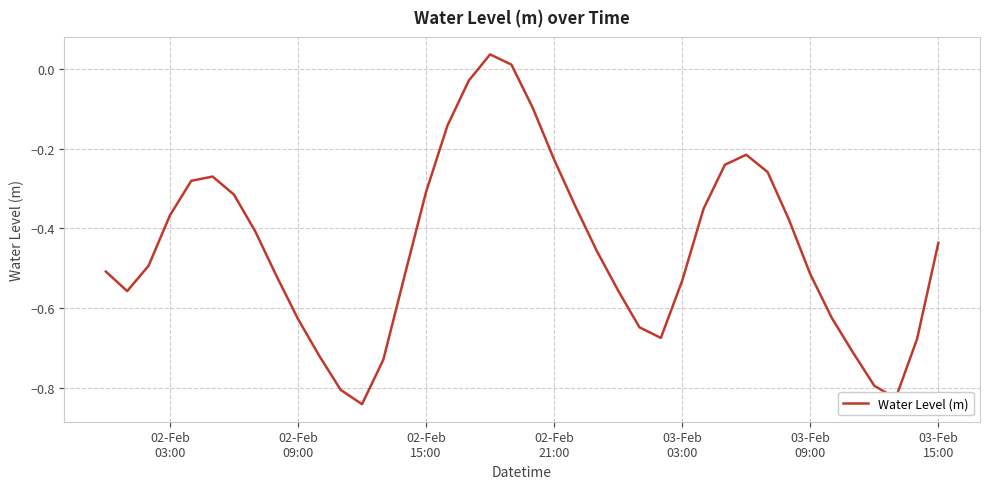

What is the difference between the maximum and minimum values?

0.9